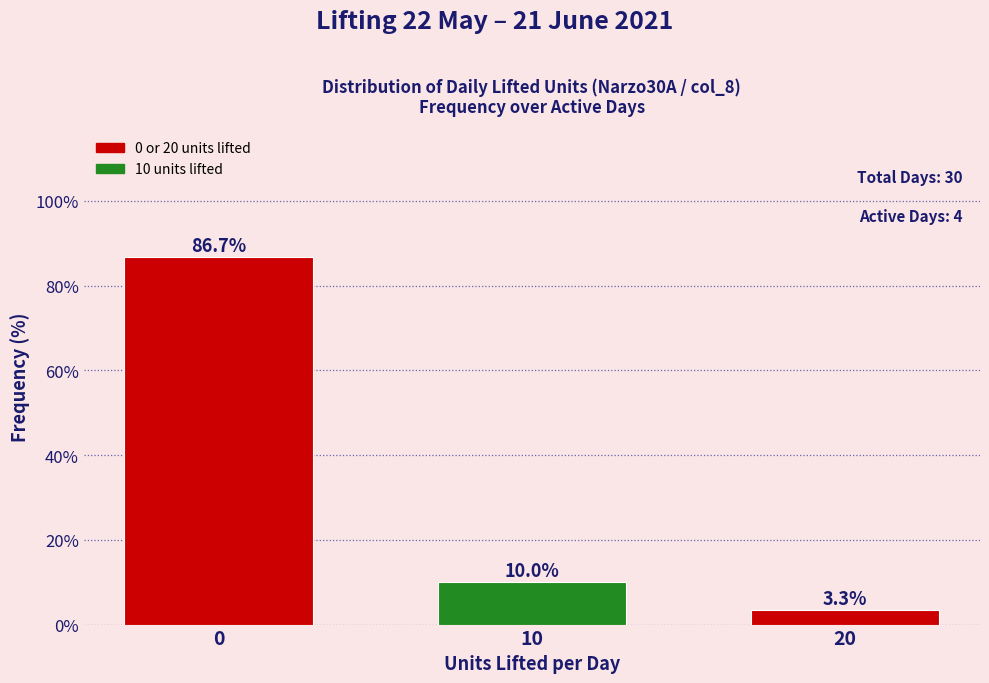

Reading left to right, list all the values displayed in this chart.

86.7	10.0	3.3